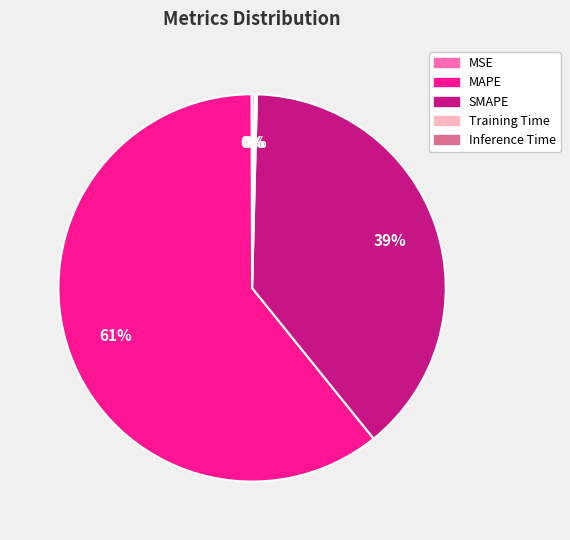

Is it true that SMAPE is 47% of the pie?

False